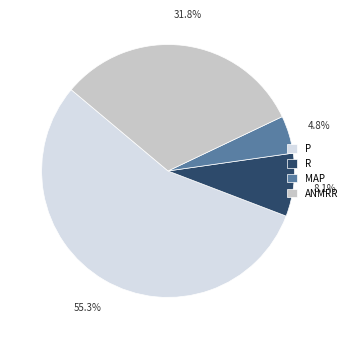

What is the smallest slice in the pie chart?

MAP